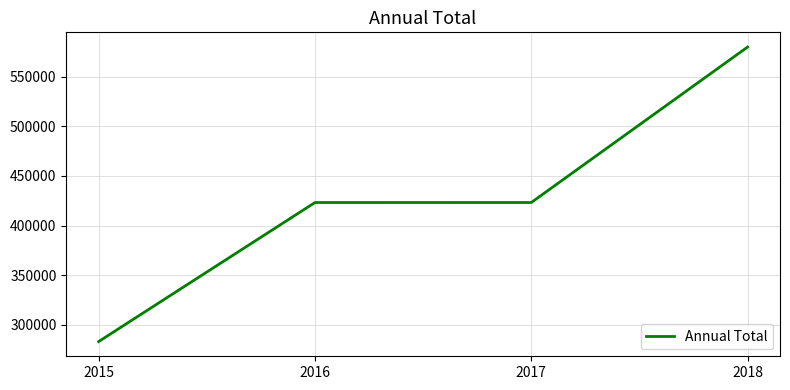

Which has a higher value, 2015 or 2016?

2016